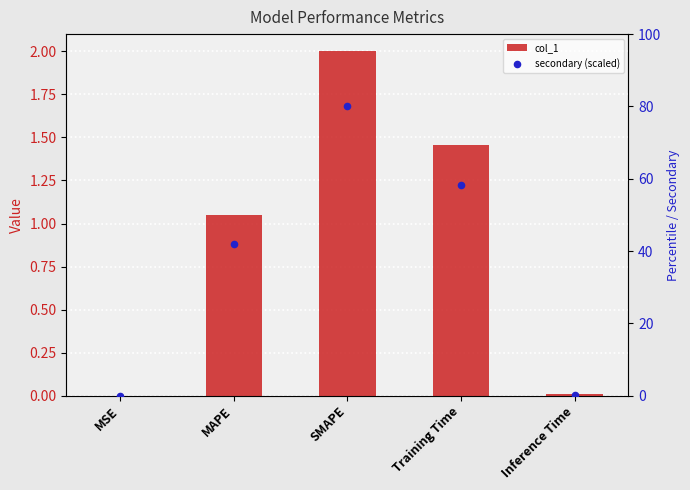

What is the total value across all series at Inference Time?

0.3